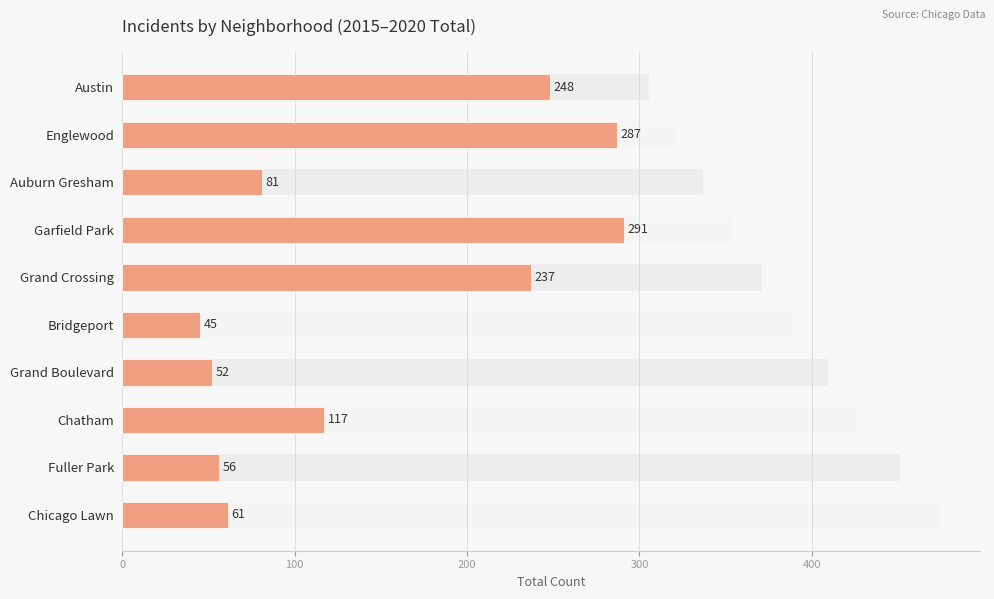

Which has a higher value, Auburn Gresham or Chicago Lawn?

Auburn Gresham